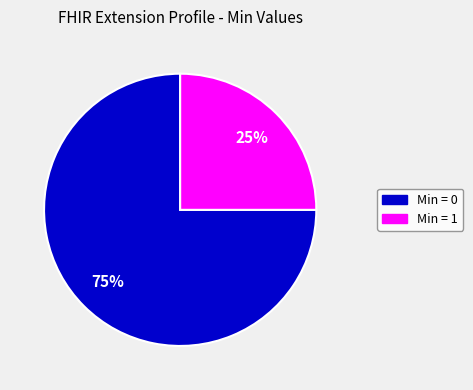

Does any single category account for the majority?

Yes